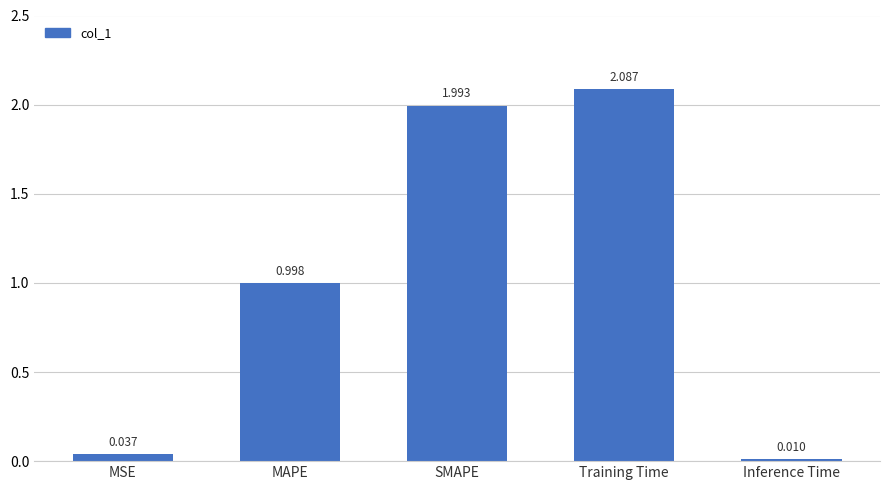

What is the label of the 1st bar from the left?

MSE